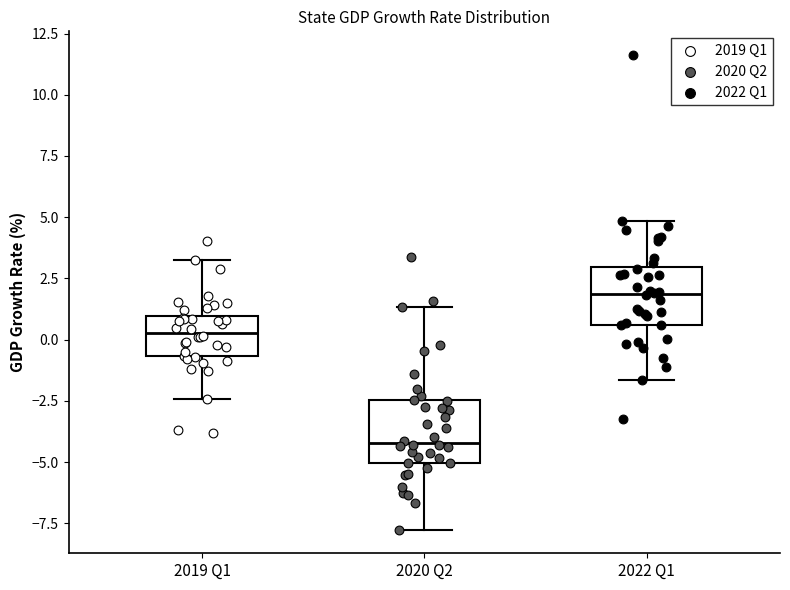

Which box has the lowest median line?

2020 Q2